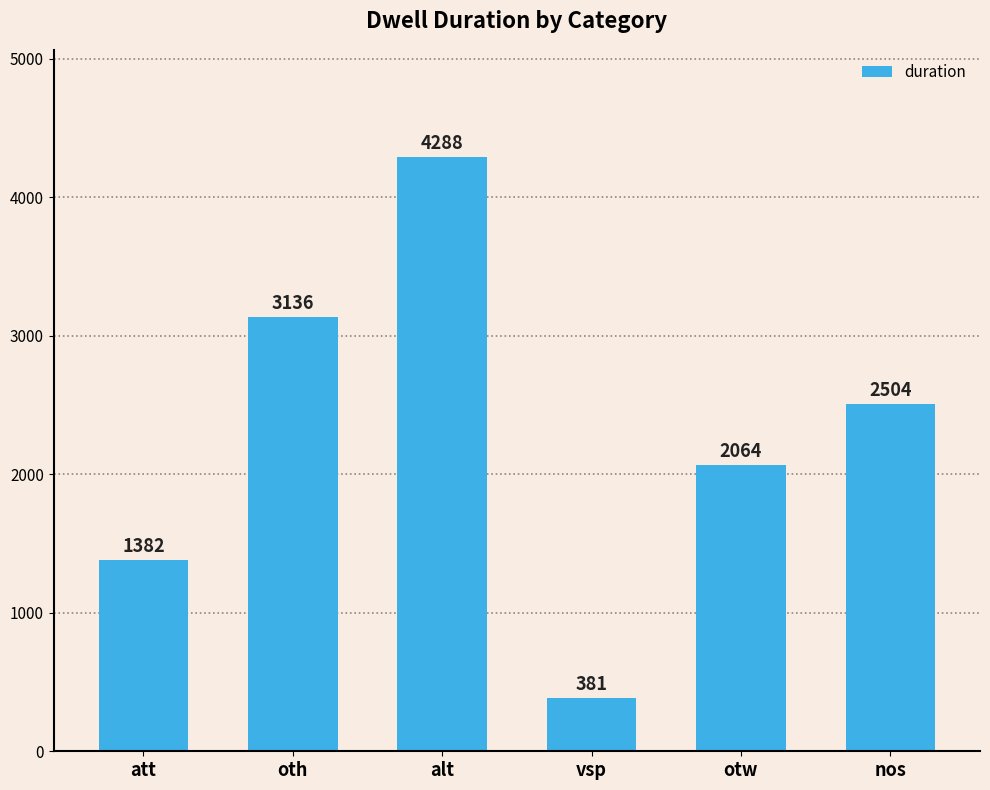

Reading left to right, transcribe all the data shown in this chart.

1382	3136	4288	381	2064	2504